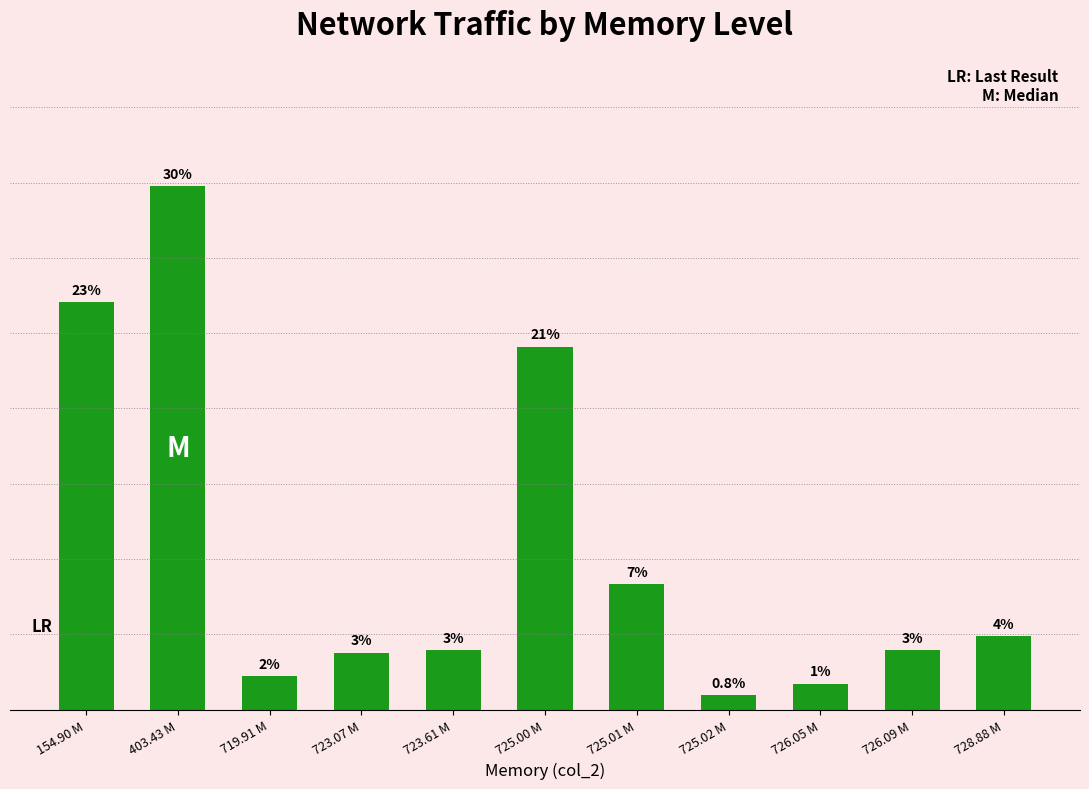

Are the bars horizontal?

No